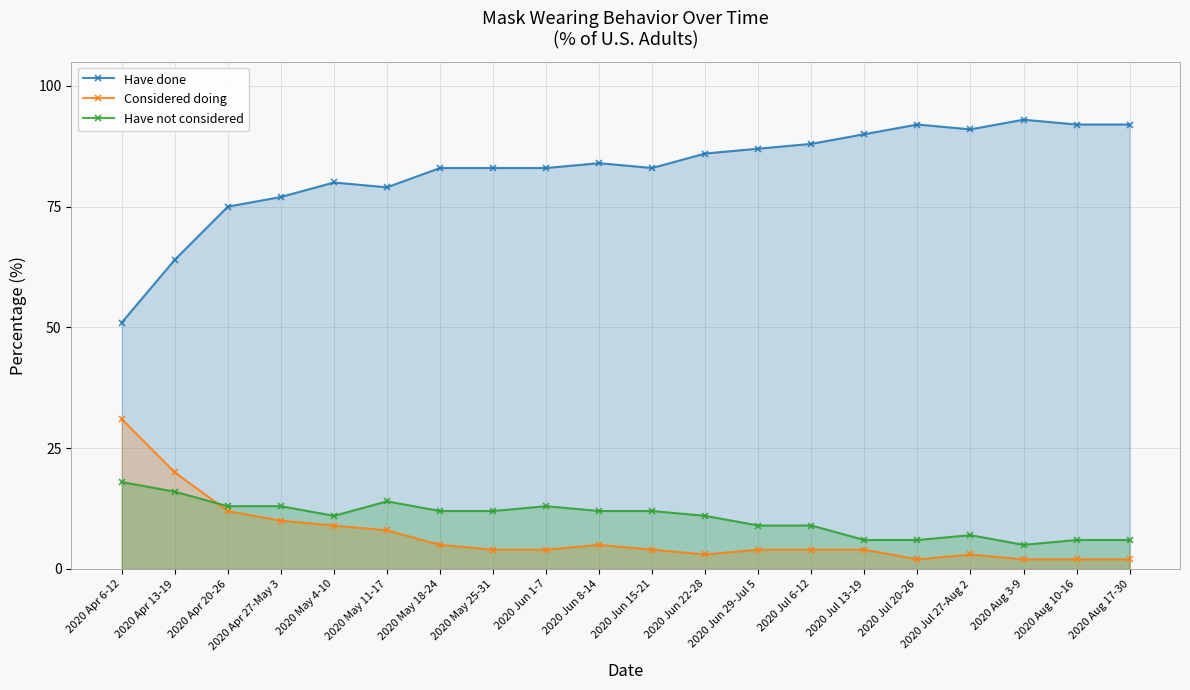

How many intersections are there between Considered doing and Have not considered?

1